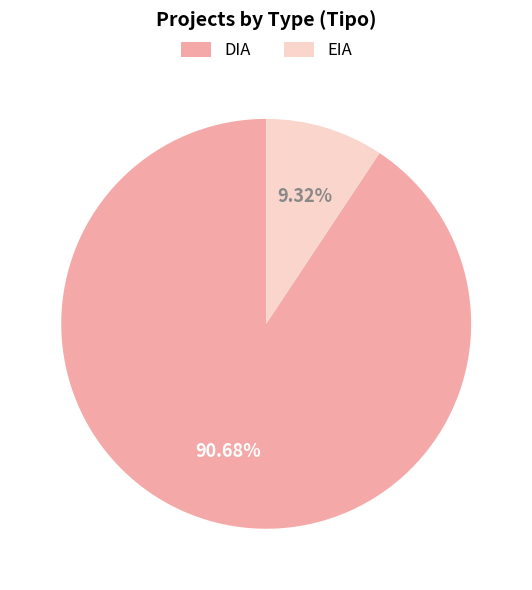

To the nearest percent, what is the difference between the EIA and DIA slice percentages?

81%